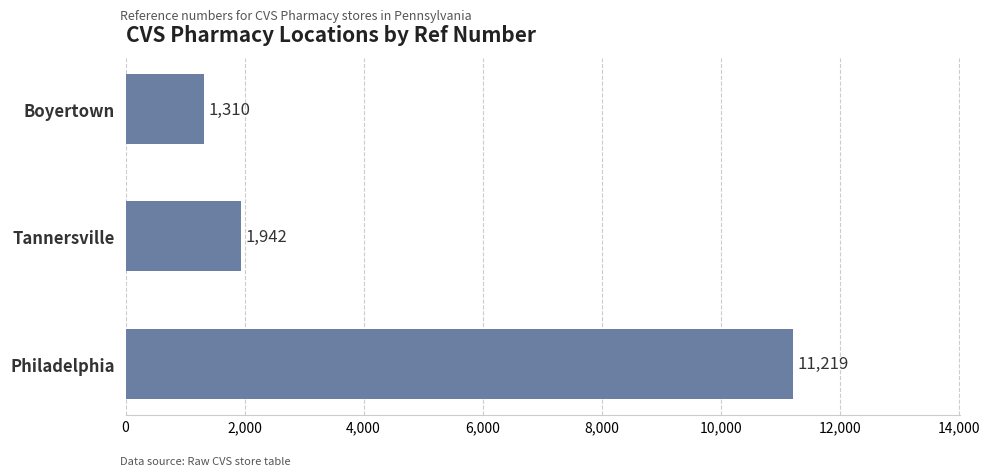

Reading bottom to top, list all the values displayed in this chart.

11219	1942	1310